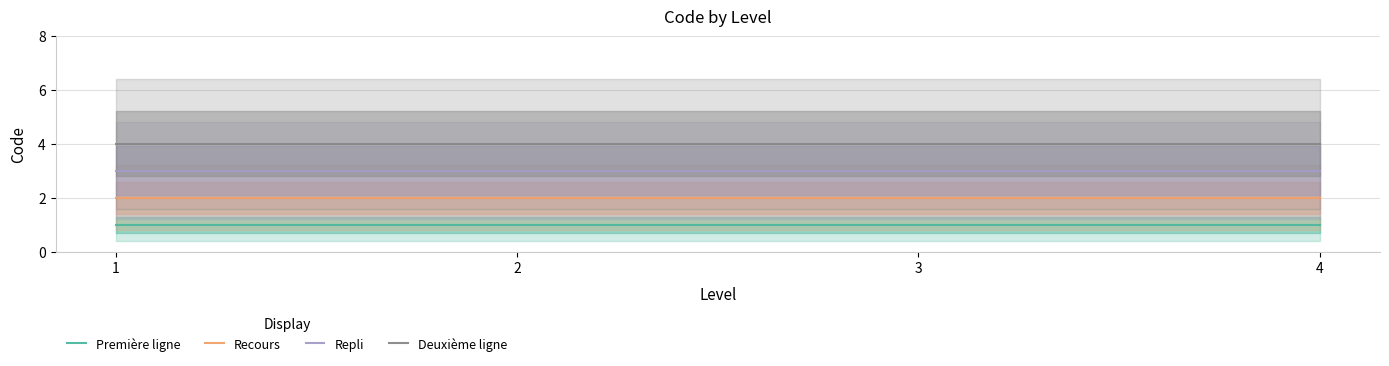

Which series has the largest total across all categories?

Deuxième ligne